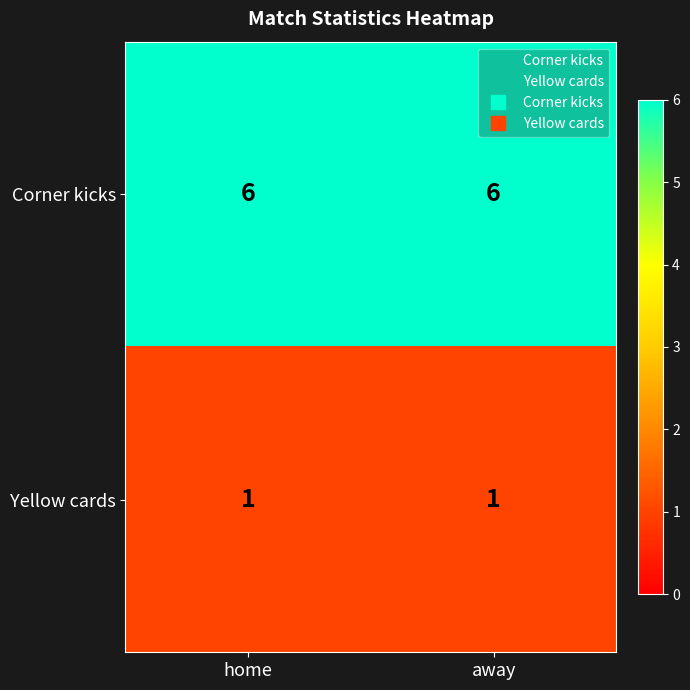

What is the maximum value shown in the chart?

6